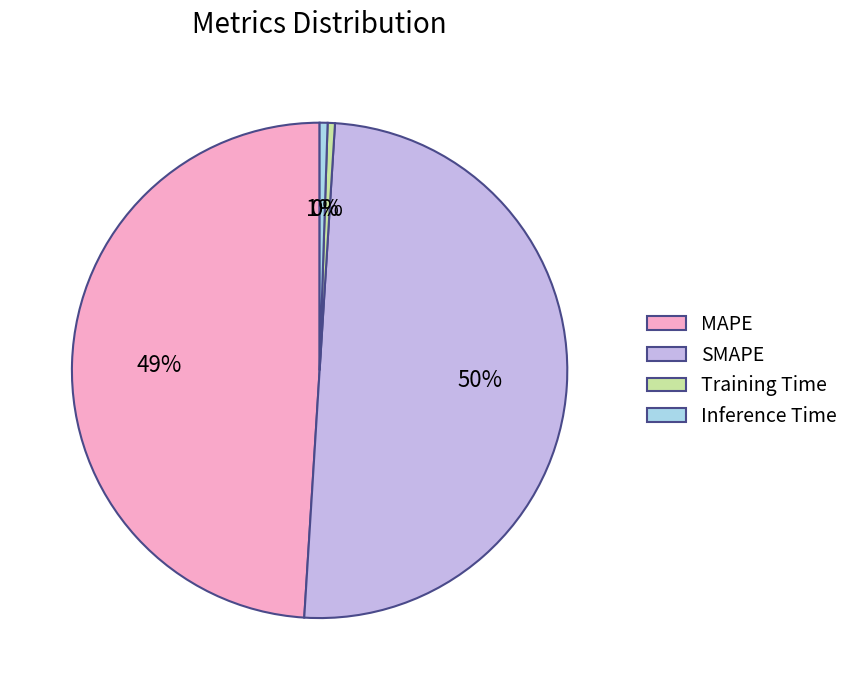

Does MAPE account for over 50% of the chart?

No